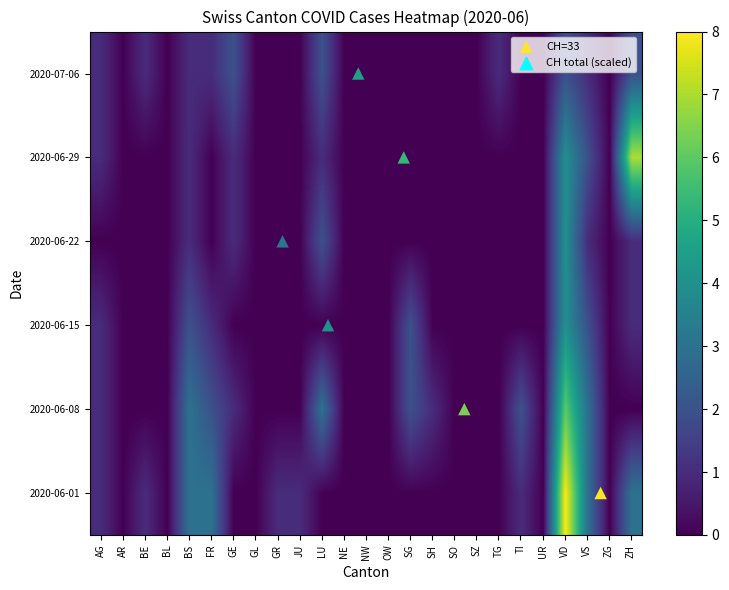

Which has a higher value, SH or ZG?

SH